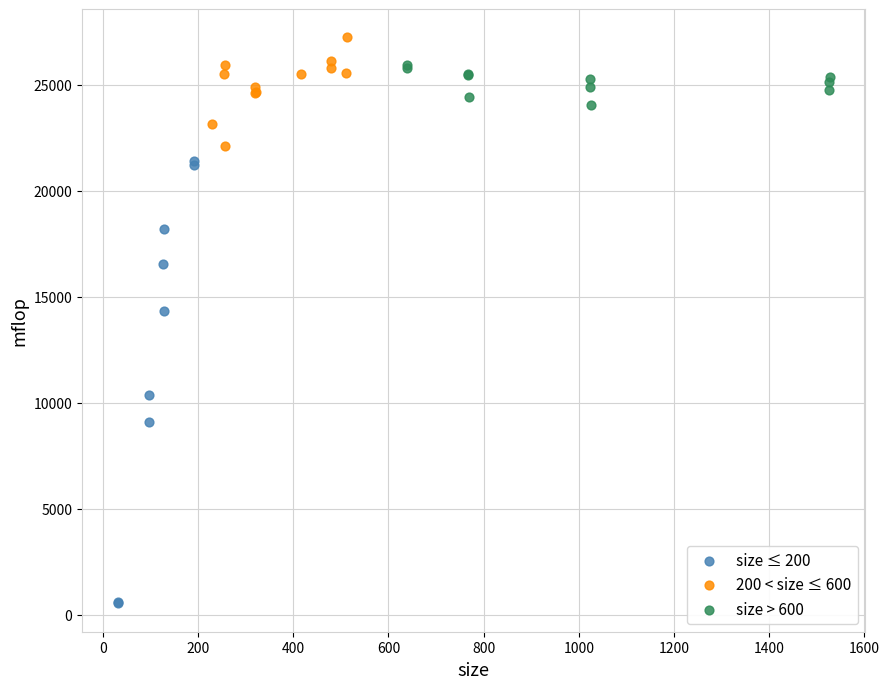

Which series has the widest spread of Y values?

size ≤ 200